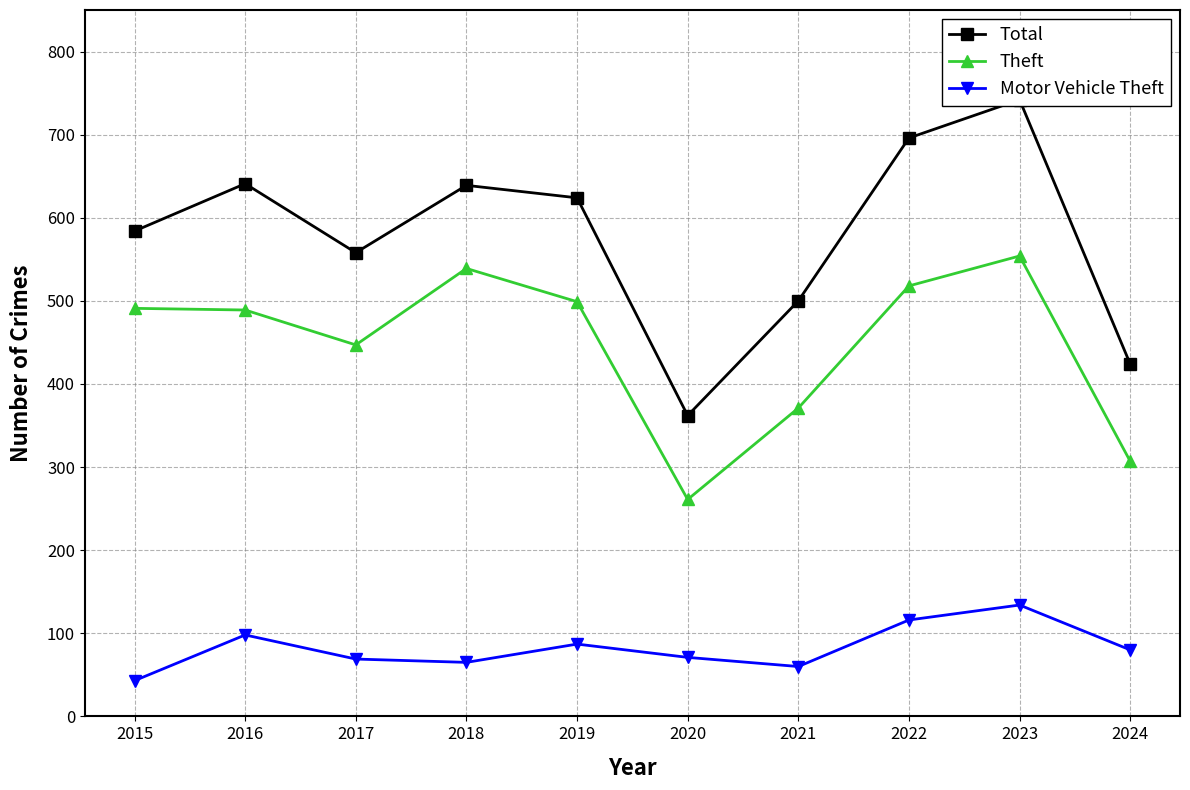

True or false: Total and Motor Vehicle Theft intersect in this chart.

False